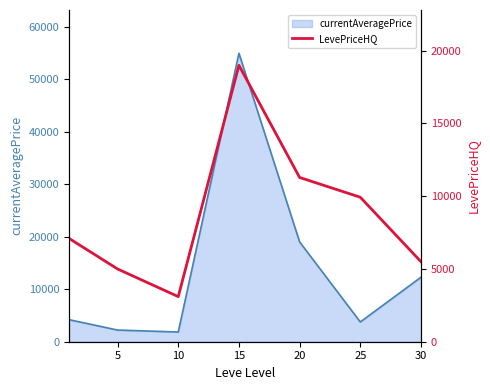

The value of currentAveragePrice at 20 is 19033.7. True or false?

True